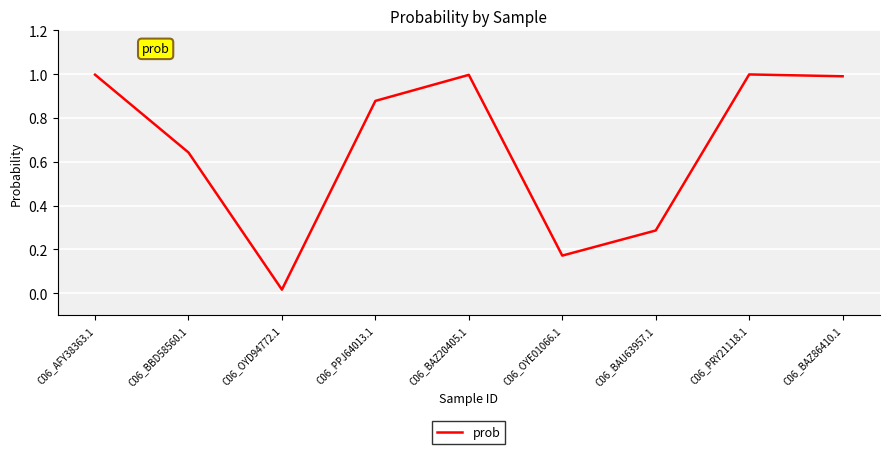

What position from the left is C06_PRY21118.1?

8